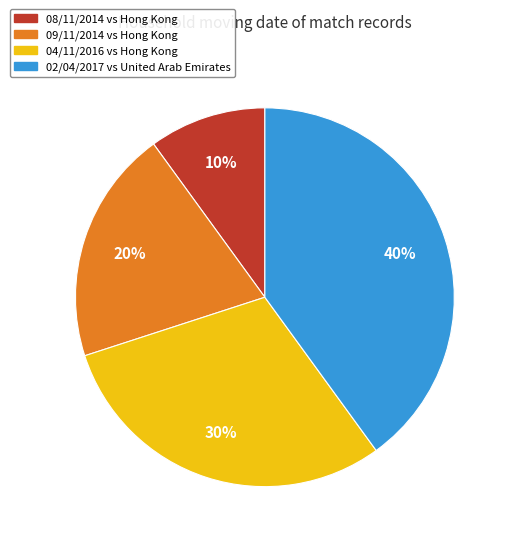

Count the number of slices in the pie.

4